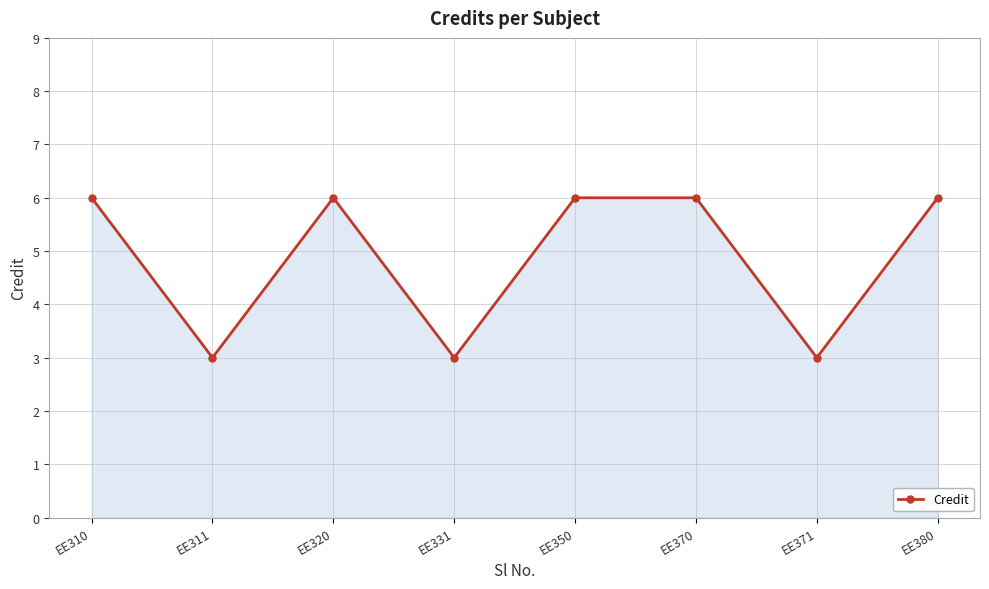

What is the value of the 5th point from the left?

6